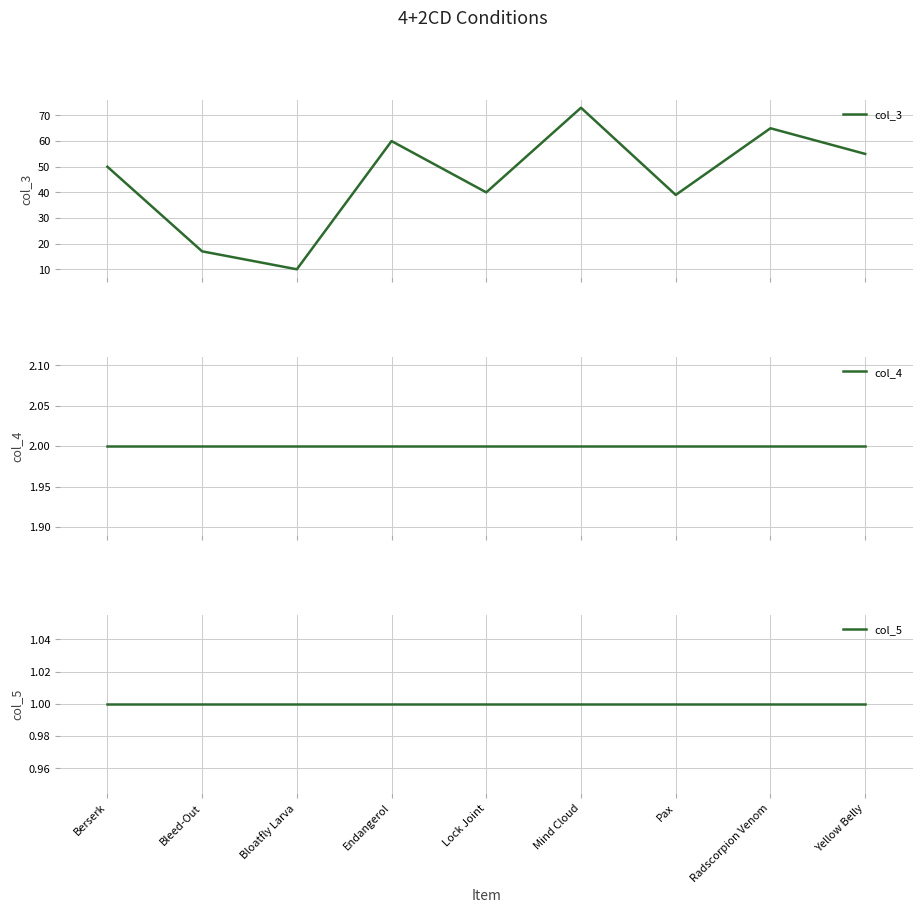

Is it true that col_4 equals 2 at Endangerol?

True